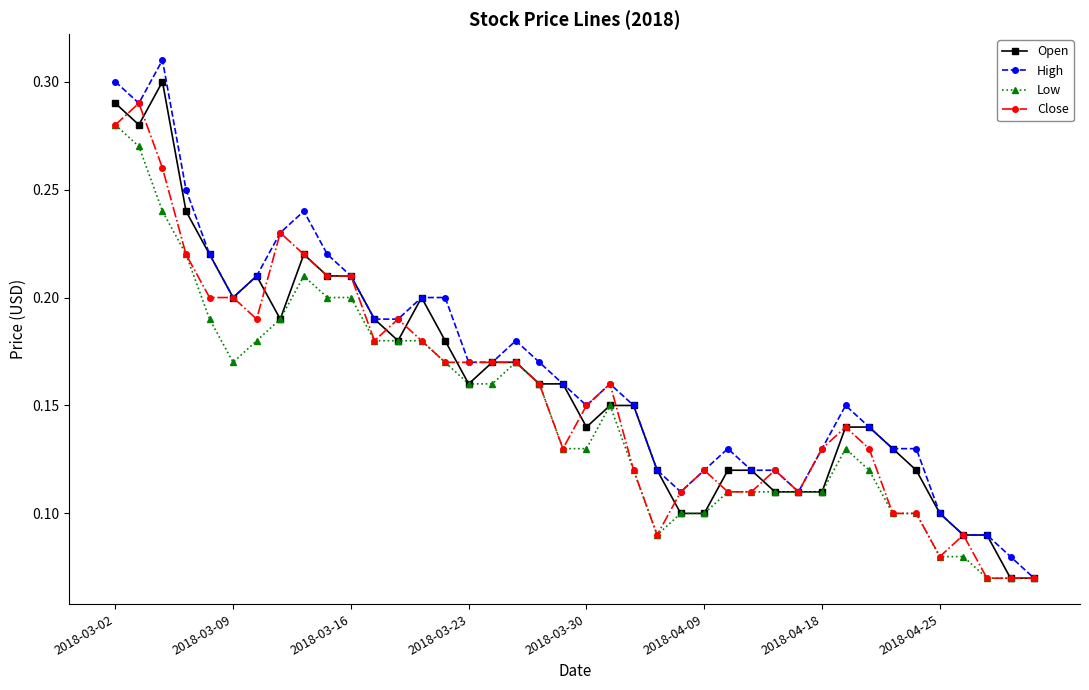

At how many categories does at least one series exceed 0?

40